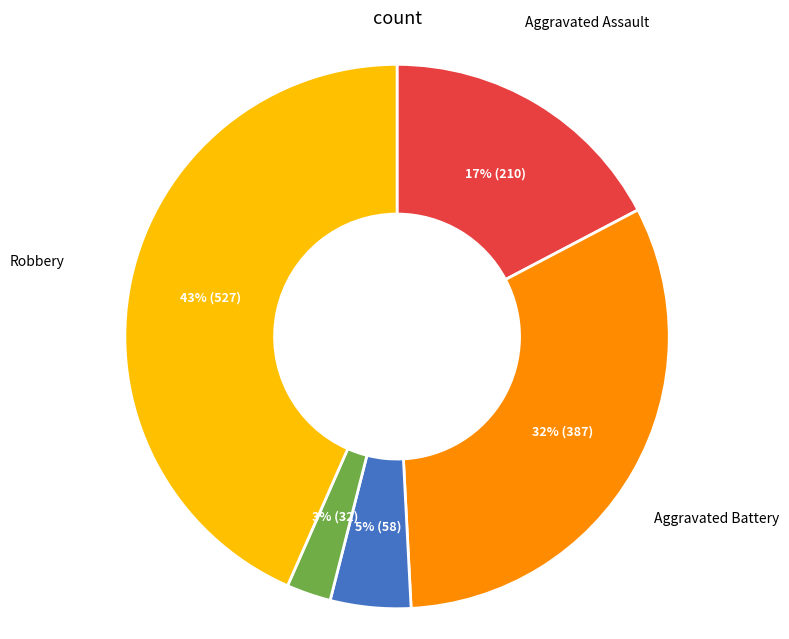

Is there a majority slice in this chart?

No